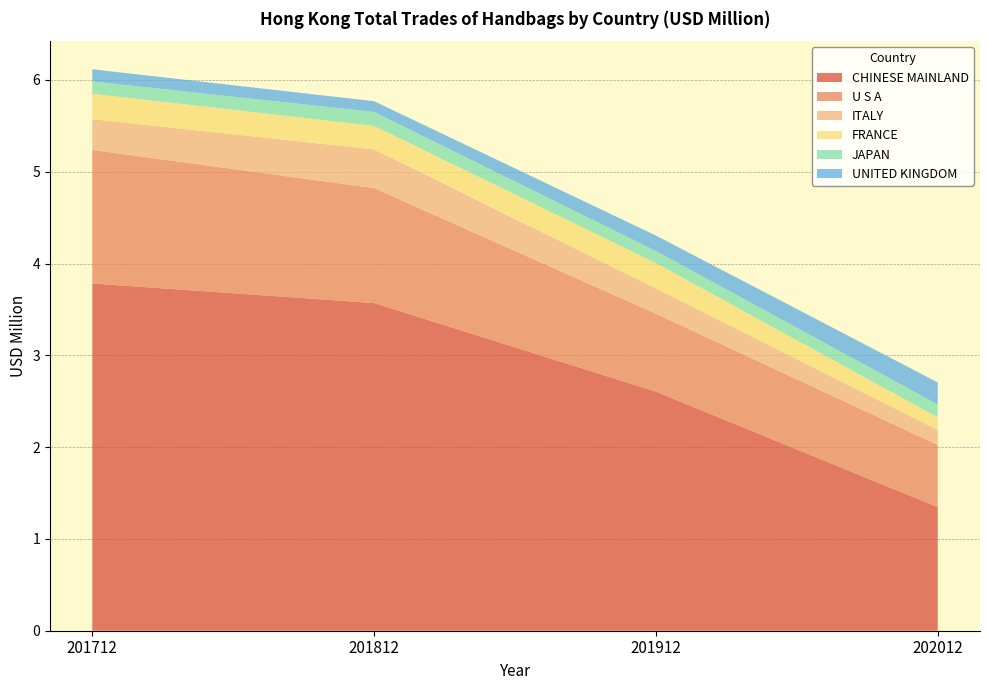

Reading left to right, transcribe all the data shown in this chart.

CHINESE MAINLAND: 201712=3.8	201812=3.6	201912=2.6	202012=1.3
U S A: 201712=1.5	201812=1.3	201912=0.8	202012=0.7
ITALY: 201712=0.3	201812=0.4	201912=0.3	202012=0.2
FRANCE: 201712=0.3	201812=0.3	201912=0.3	202012=0.1
JAPAN: 201712=0.1	201812=0.2	201912=0.1	202012=0.1
UNITED KINGDOM: 201712=0.1	201812=0.1	201912=0.2	202012=0.2